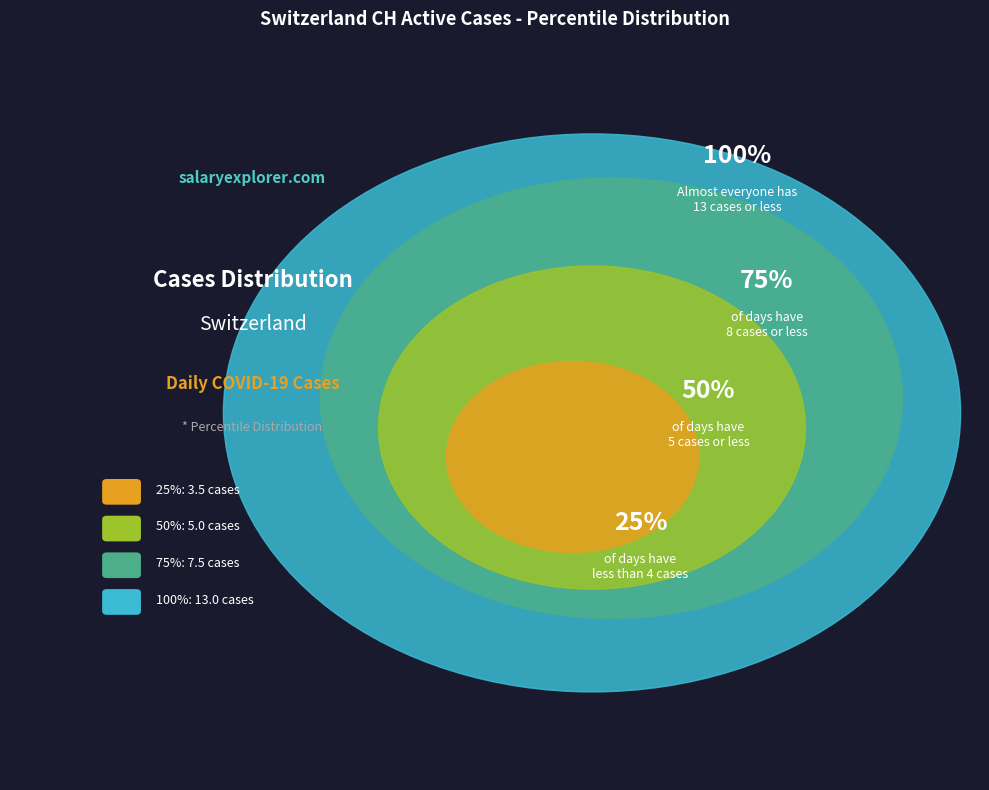

Is 2020-06-30 the majority of the pie?

No